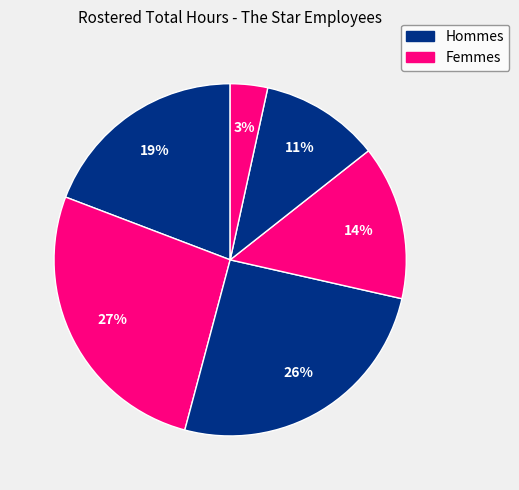

How many slices are in this pie chart?

6